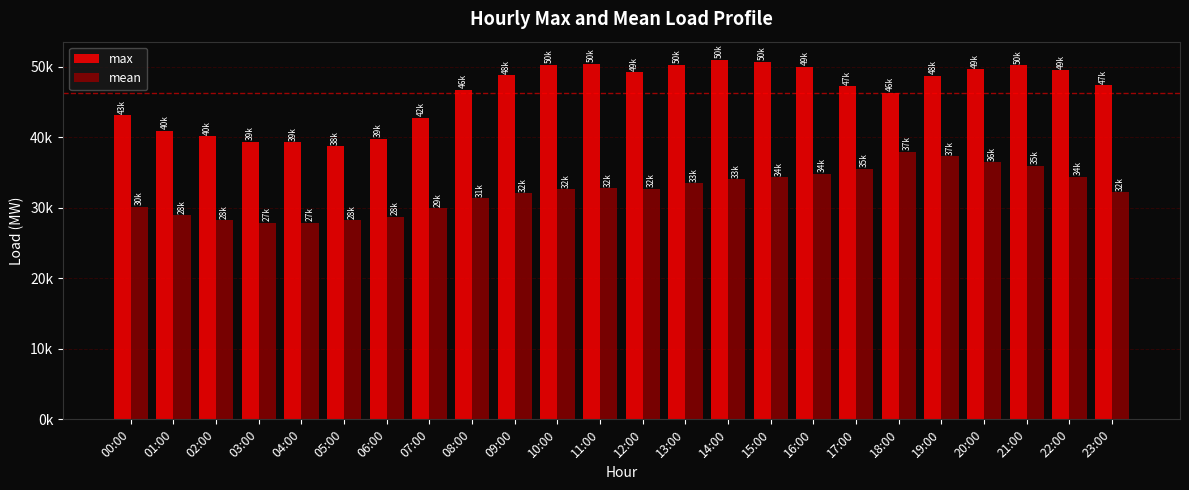

At how many categories does at least one series exceed 43386?

16